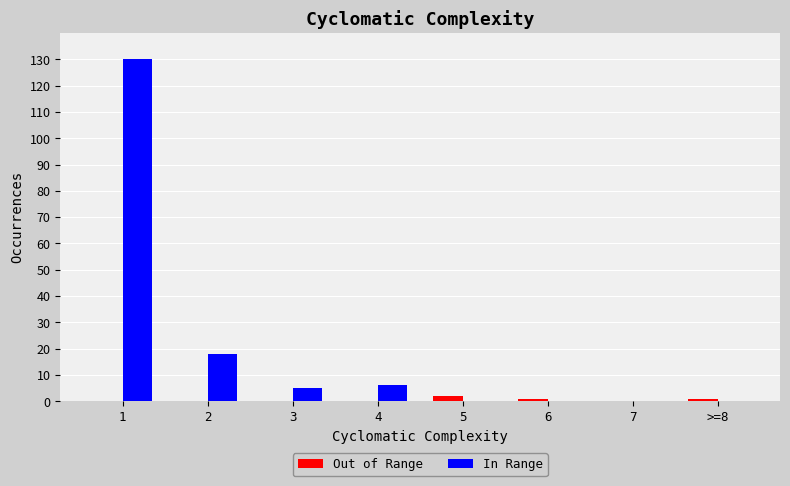

Which series changed the most between 1 and 7?

In Range